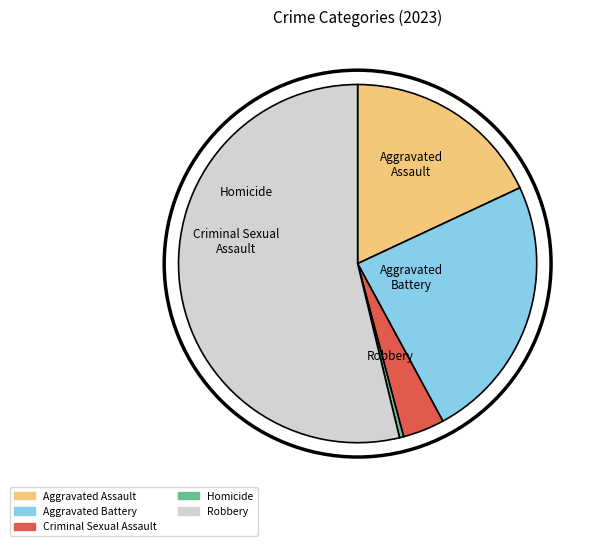

Does Robbery account for over 50% of the chart?

Yes